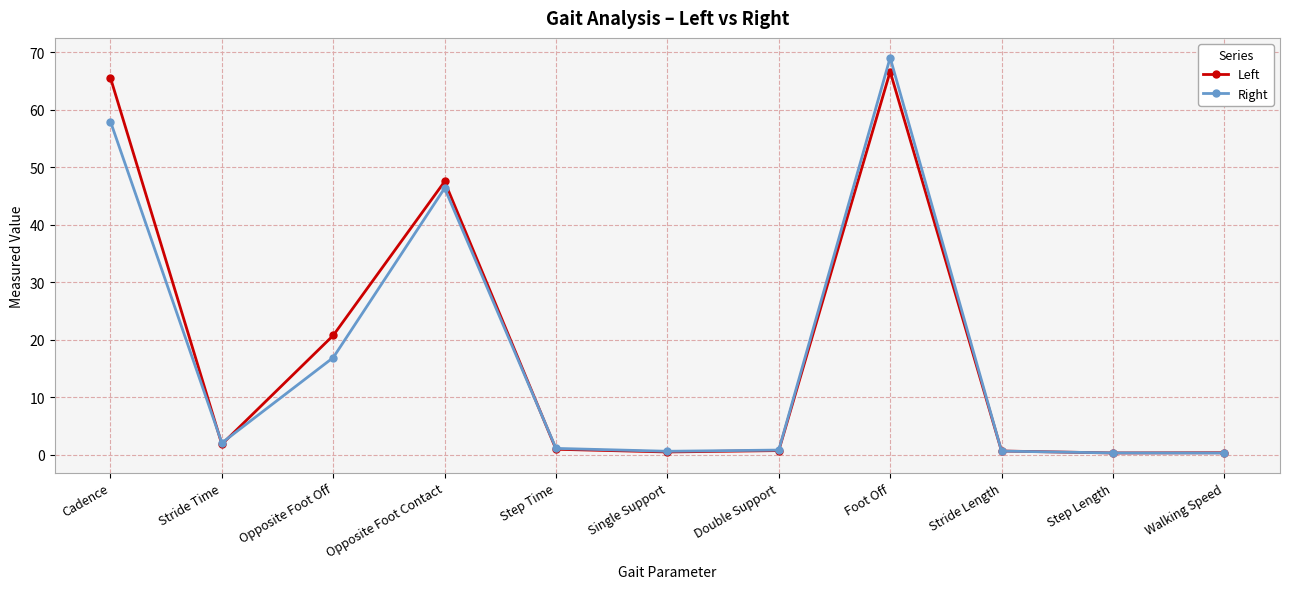

What is the smallest value displayed?

0.3